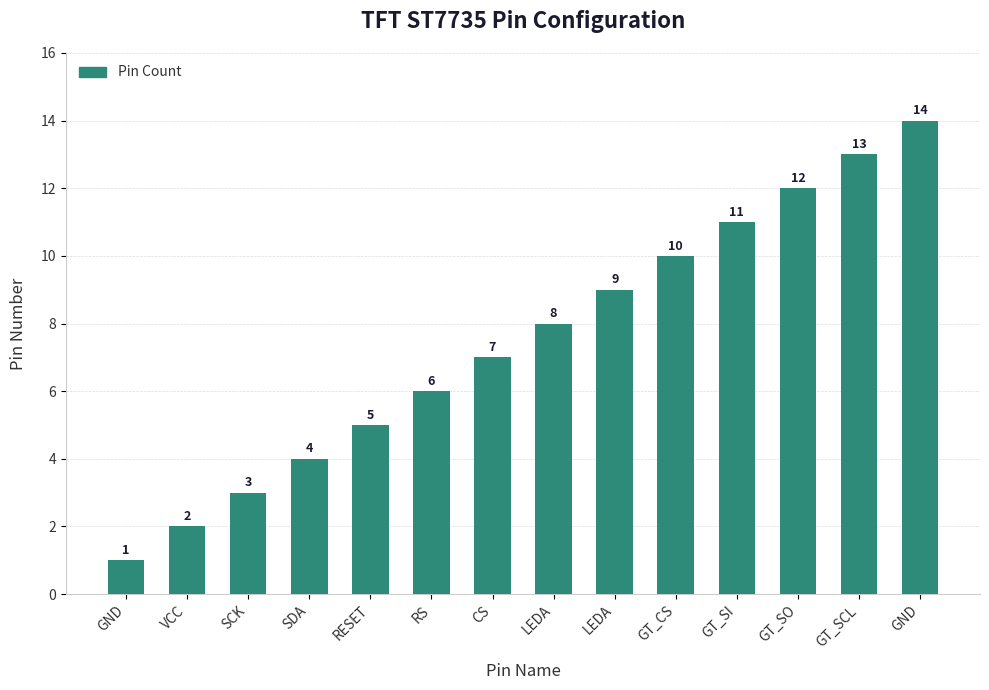

How many categories are shown in the chart?

14